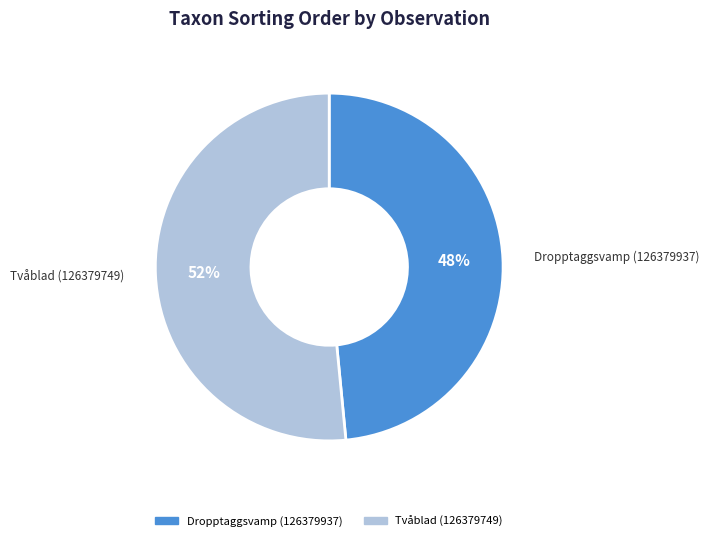

Combined, do Dropptaggsvamp (126379937) and Tvåblad (126379749) account for over 50%?

Yes